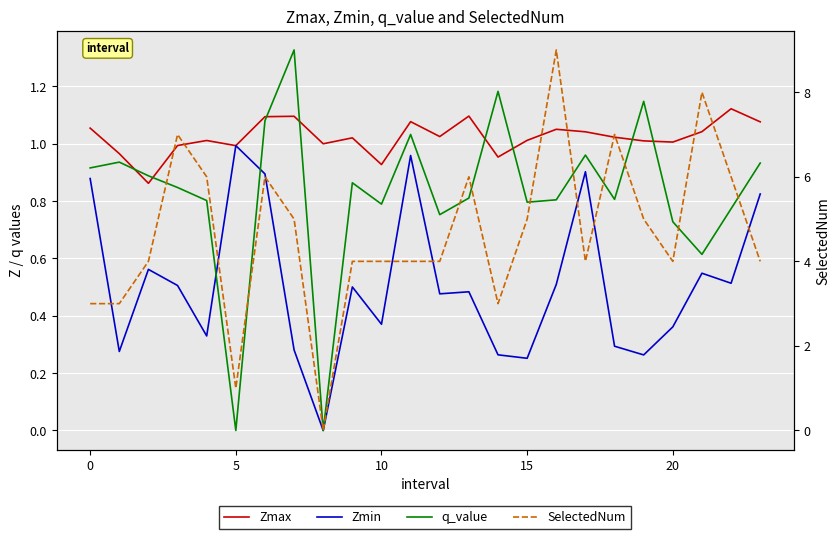

Read the Zmax value at 12.

1.0